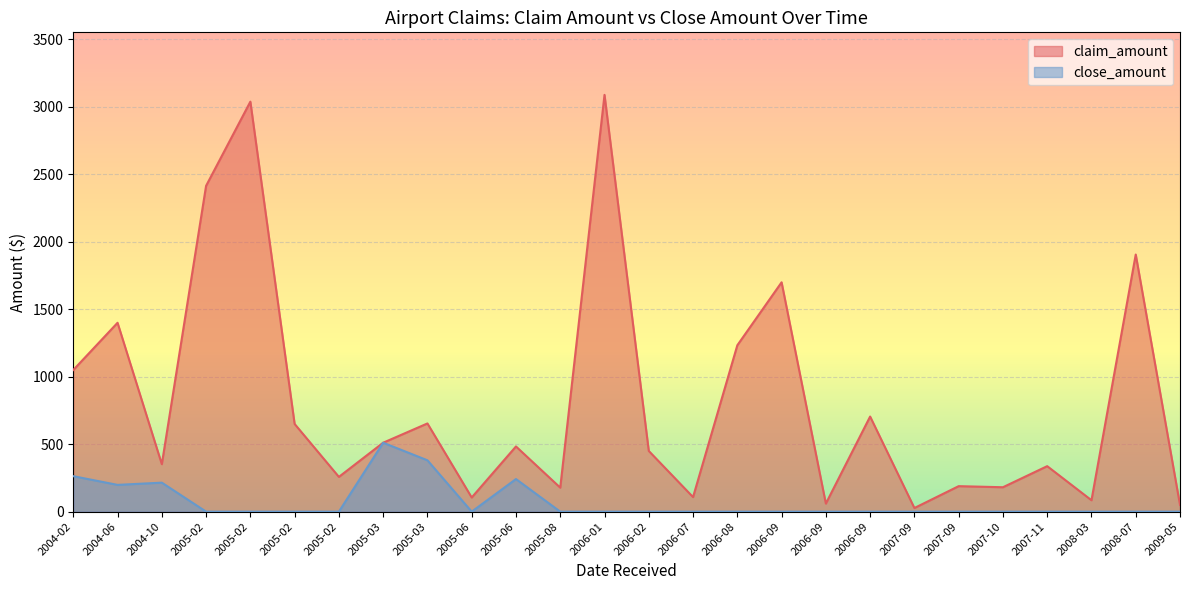

How many lines are shown in the chart?

2